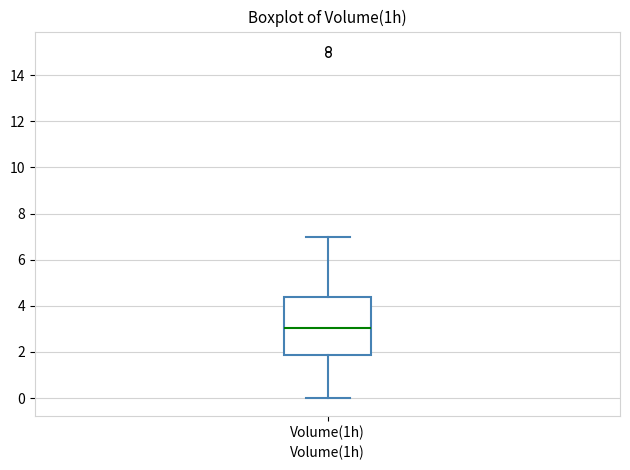

Read this box plot against the y-axis: the position of the median line, the range covered by the box, and the ends of both whiskers. The values are not printed on the chart, so give them approximately, as read against the axis.

median 3.0, box 1.8 to 4.4, whiskers 0.0 to 7.0